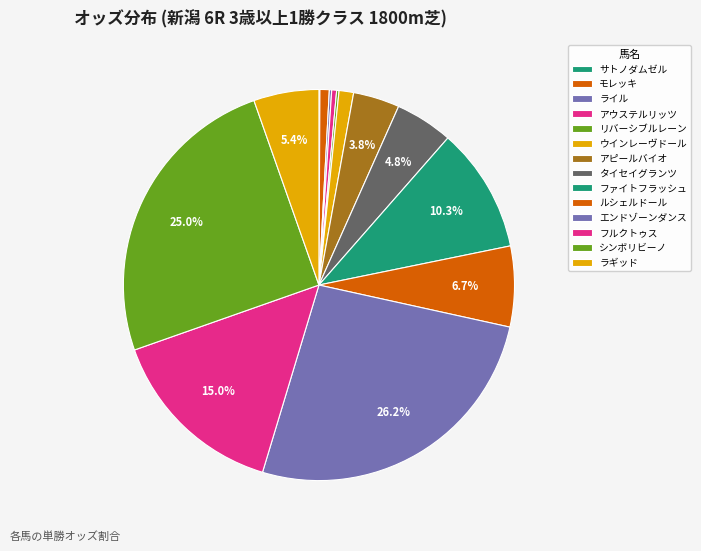

Do ラギッド and アウステルリッツ together represent more than half of the pie?

No